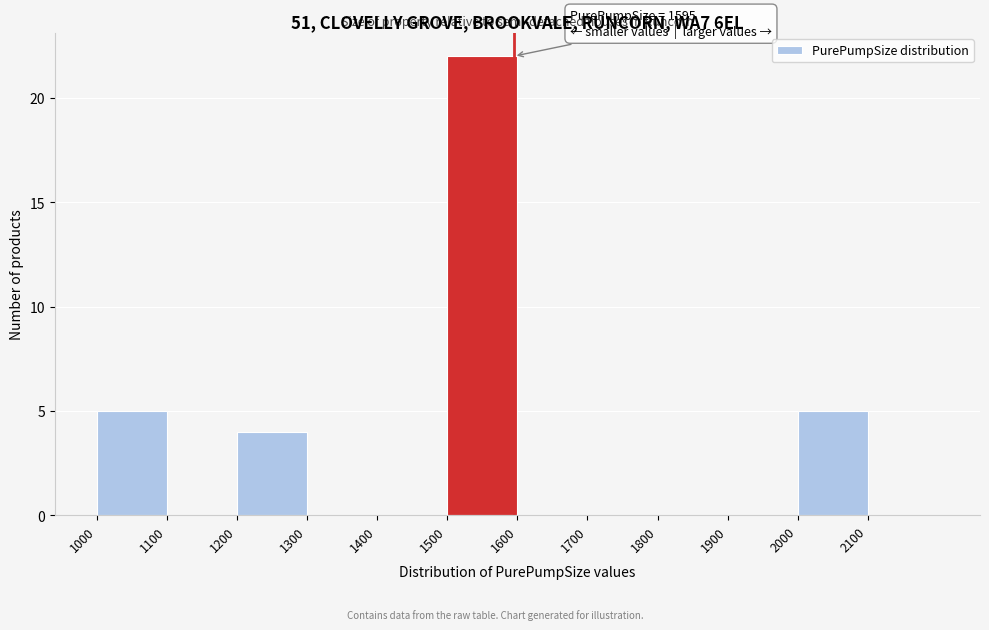

Over which range of the x-axis is the bar tallest?

1500 to 1600